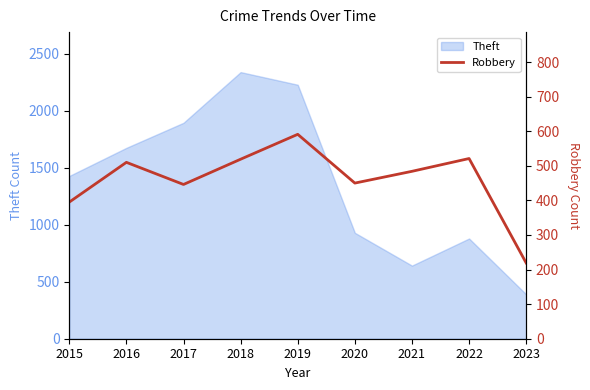

Reading right to left, extract all data points from this chart.

219	521	484	450	591	519	446	510	395